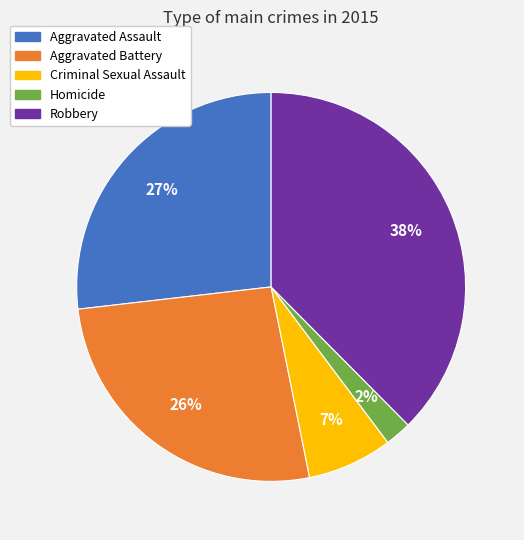

What percentage is the Homicide slice, to the nearest percent?

2%